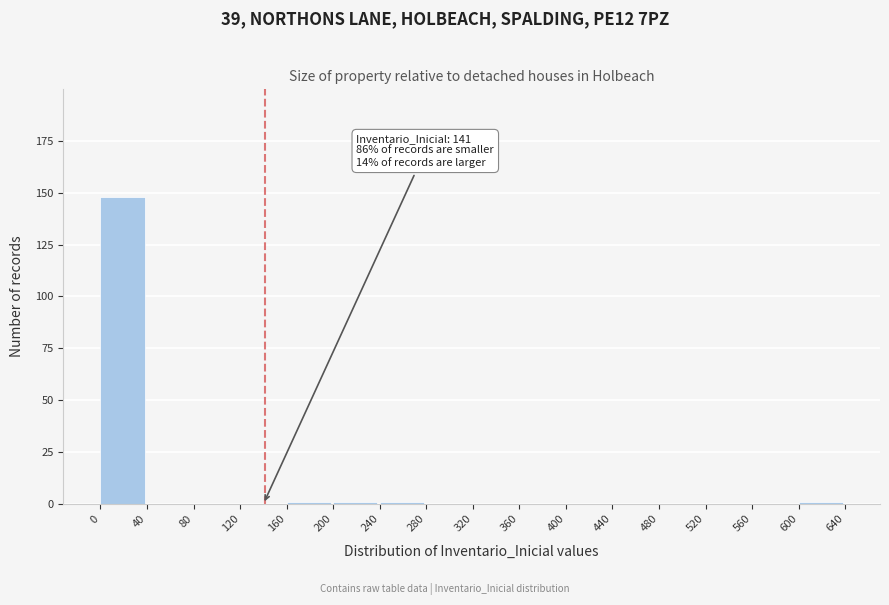

Over which range of the x-axis is the bar tallest?

0 to 40